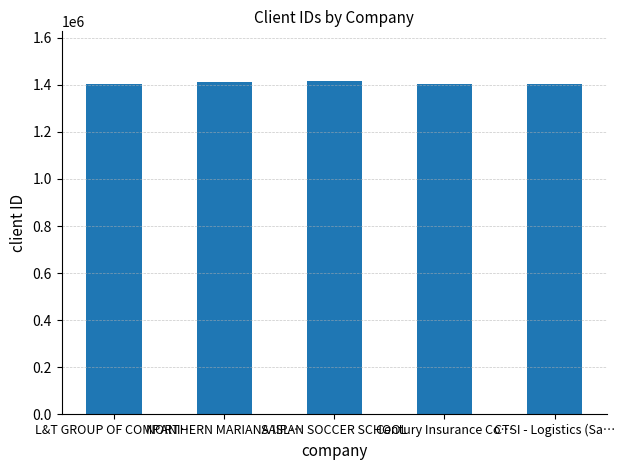

The chart shows a value of 1401179 at Century Insurance Co…. True or false?

True